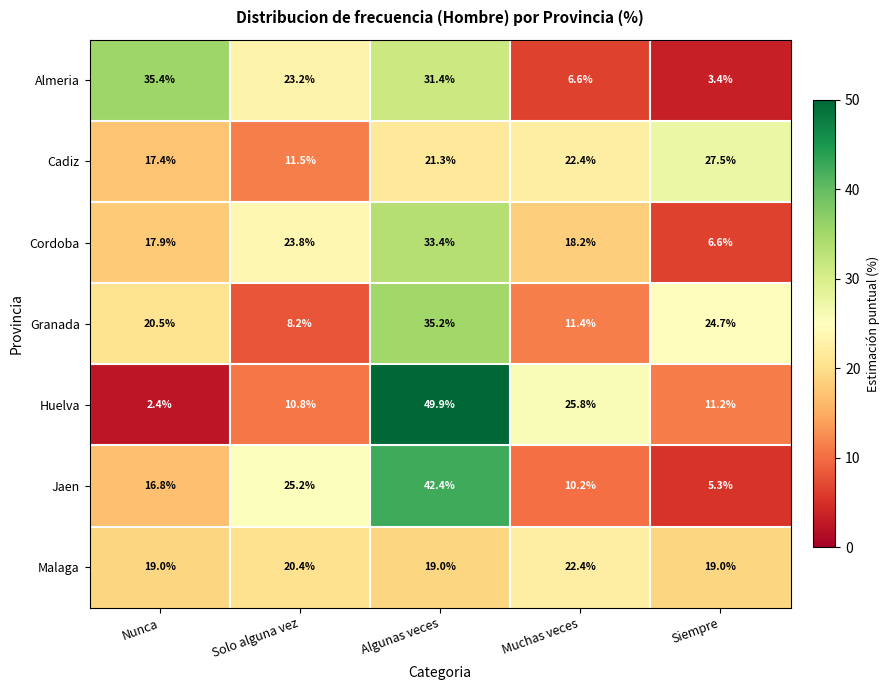

Which series changed the most between Nunca and Solo alguna vez?

Granada